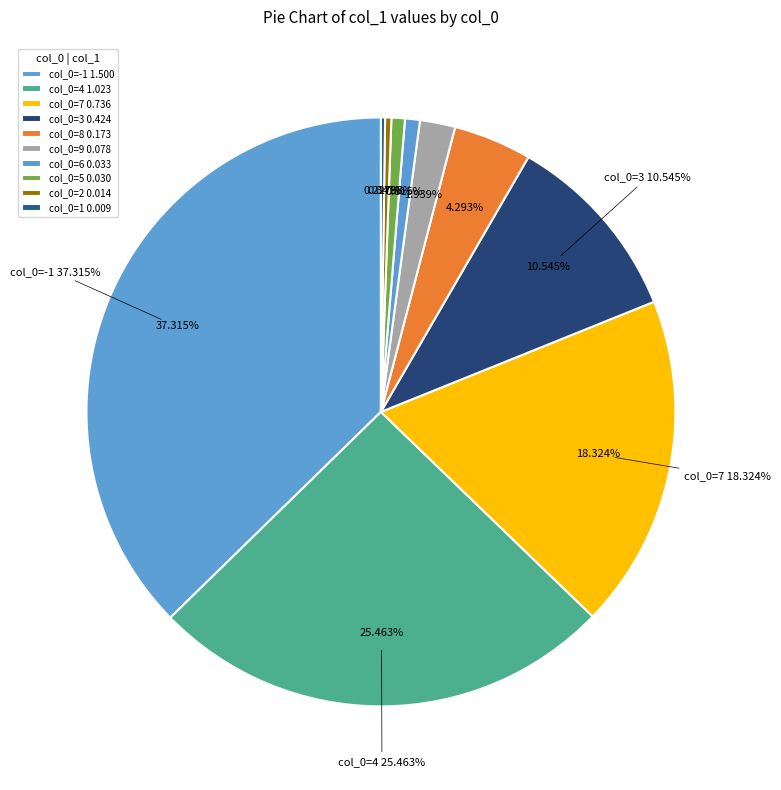

To the nearest percent, what portion does 0.232108 represent?

6%